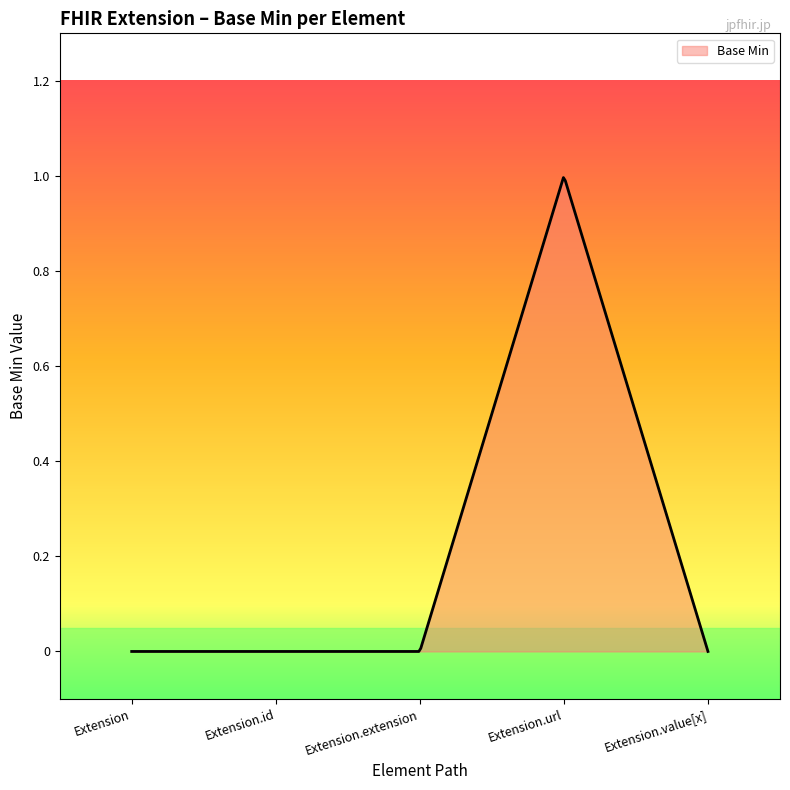

Reading left to right, what are all the values shown in this chart?

Extension=0	Extension.id=0	Extension.extension=0	Extension.url=1	Extension.value[x]=0